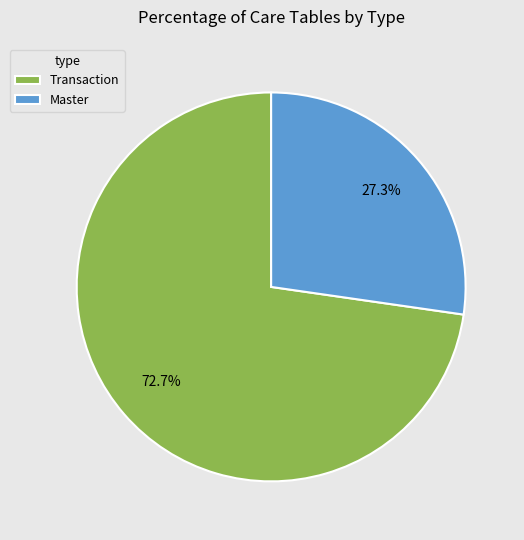

The Master slice represents 18% of the pie. True or false?

False